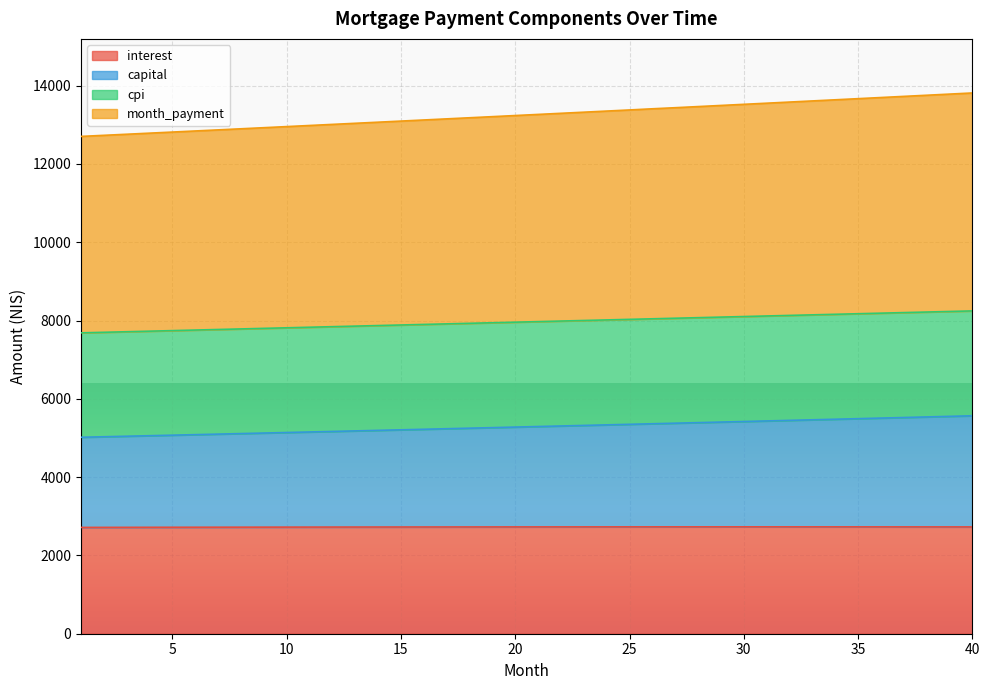

Between 23 and 10, which is larger?

23